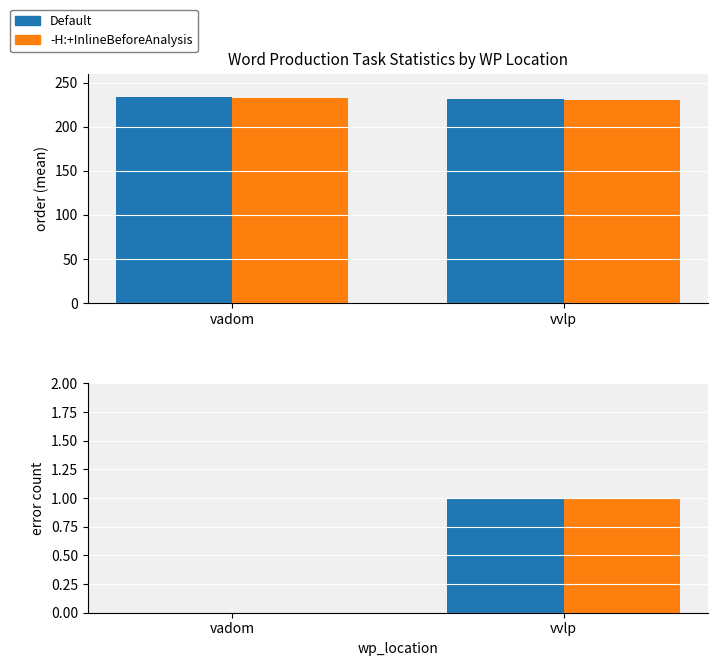

What position from the left is vadom?

1